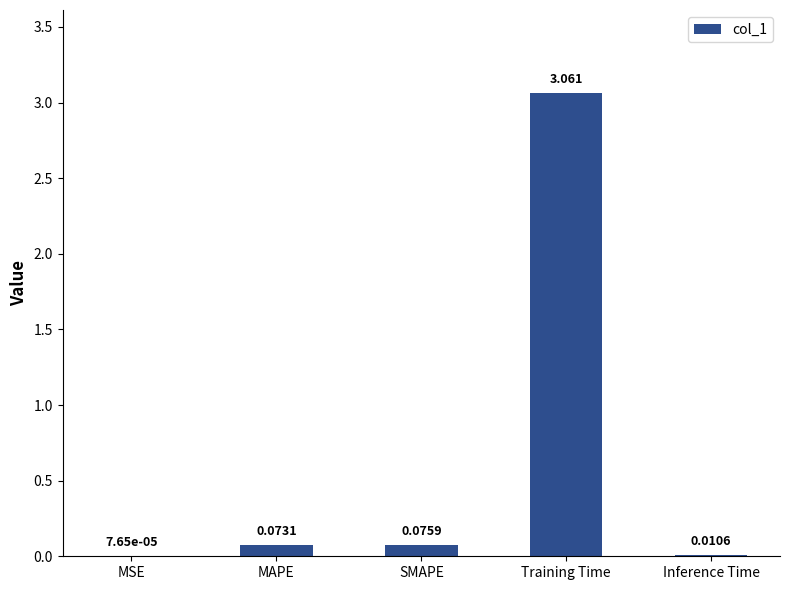

At which category does the chart reach its peak across all series?

Training Time